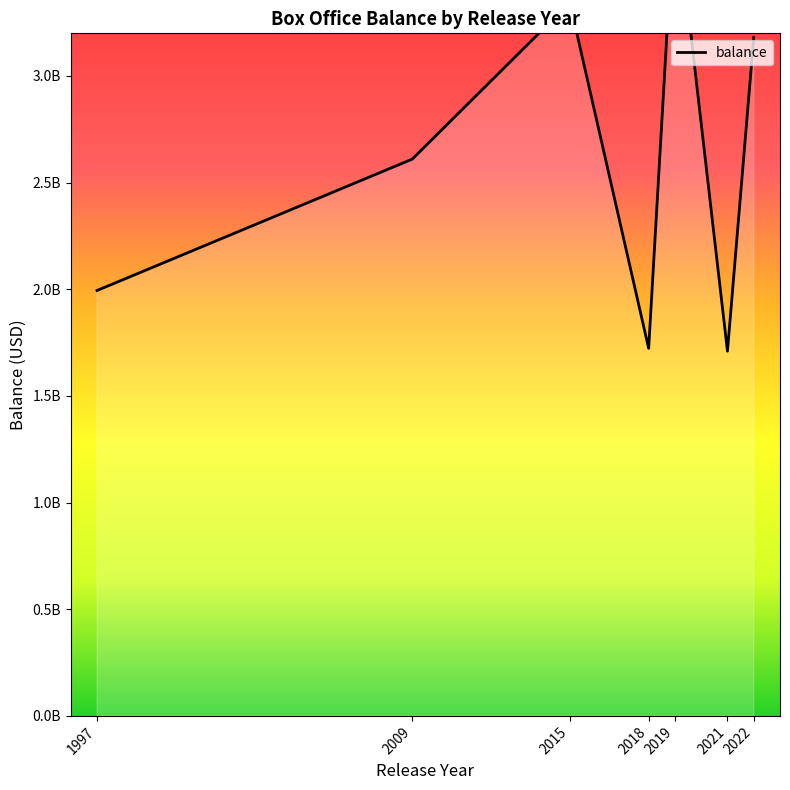

True or false: there are more than 2 points higher than both neighbors.

False